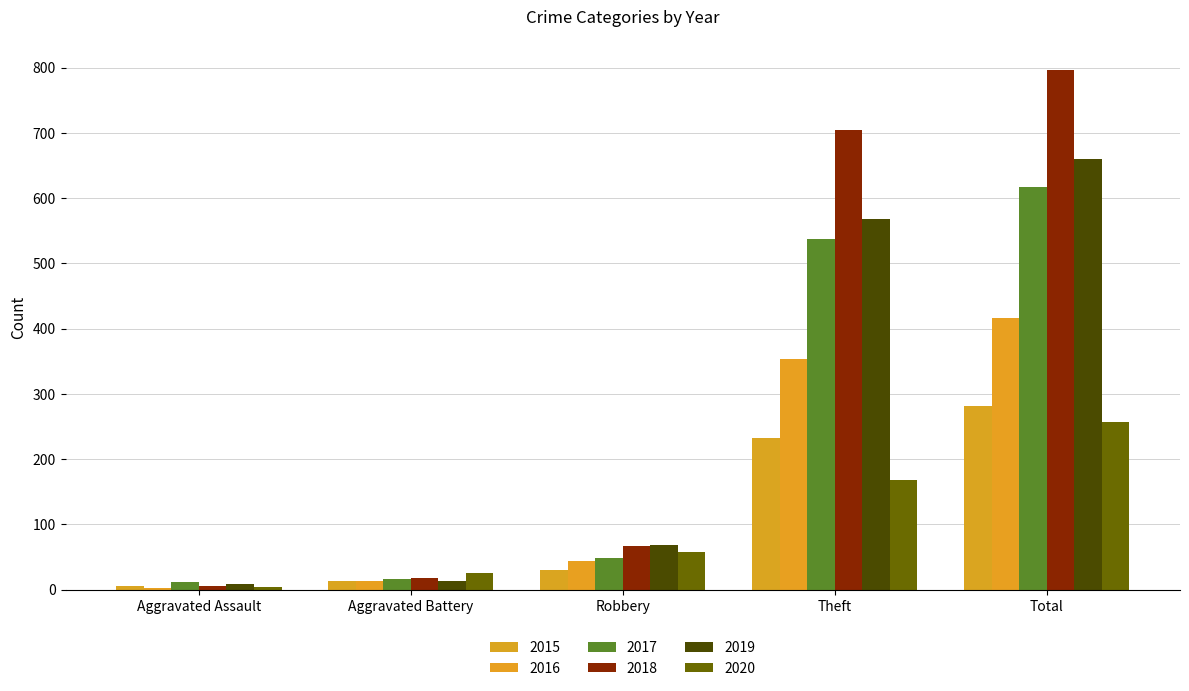

Reading left to right, list all the values displayed in this chart.

2015: Aggravated Assault=6	Aggravated Battery=13	Robbery=30	Theft=233	Total=282
2016: Aggravated Assault=3	Aggravated Battery=13	Robbery=44	Theft=354	Total=416
2017: Aggravated Assault=12	Aggravated Battery=17	Robbery=49	Theft=538	Total=617
2018: Aggravated Assault=5	Aggravated Battery=18	Robbery=67	Theft=705	Total=797
2019: Aggravated Assault=8	Aggravated Battery=14	Robbery=69	Theft=568	Total=660
2020: Aggravated Assault=4	Aggravated Battery=26	Robbery=57	Theft=168	Total=257